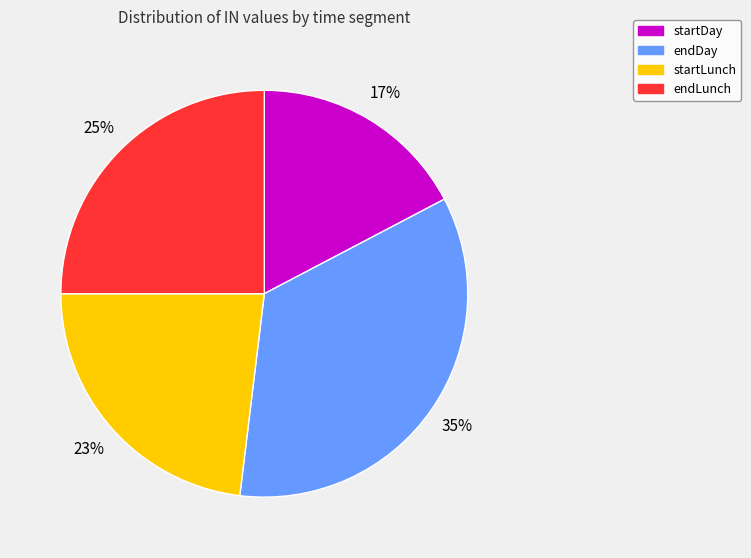

Rank the categories by value from highest to lowest.

endDay, endLunch, startLunch, startDay